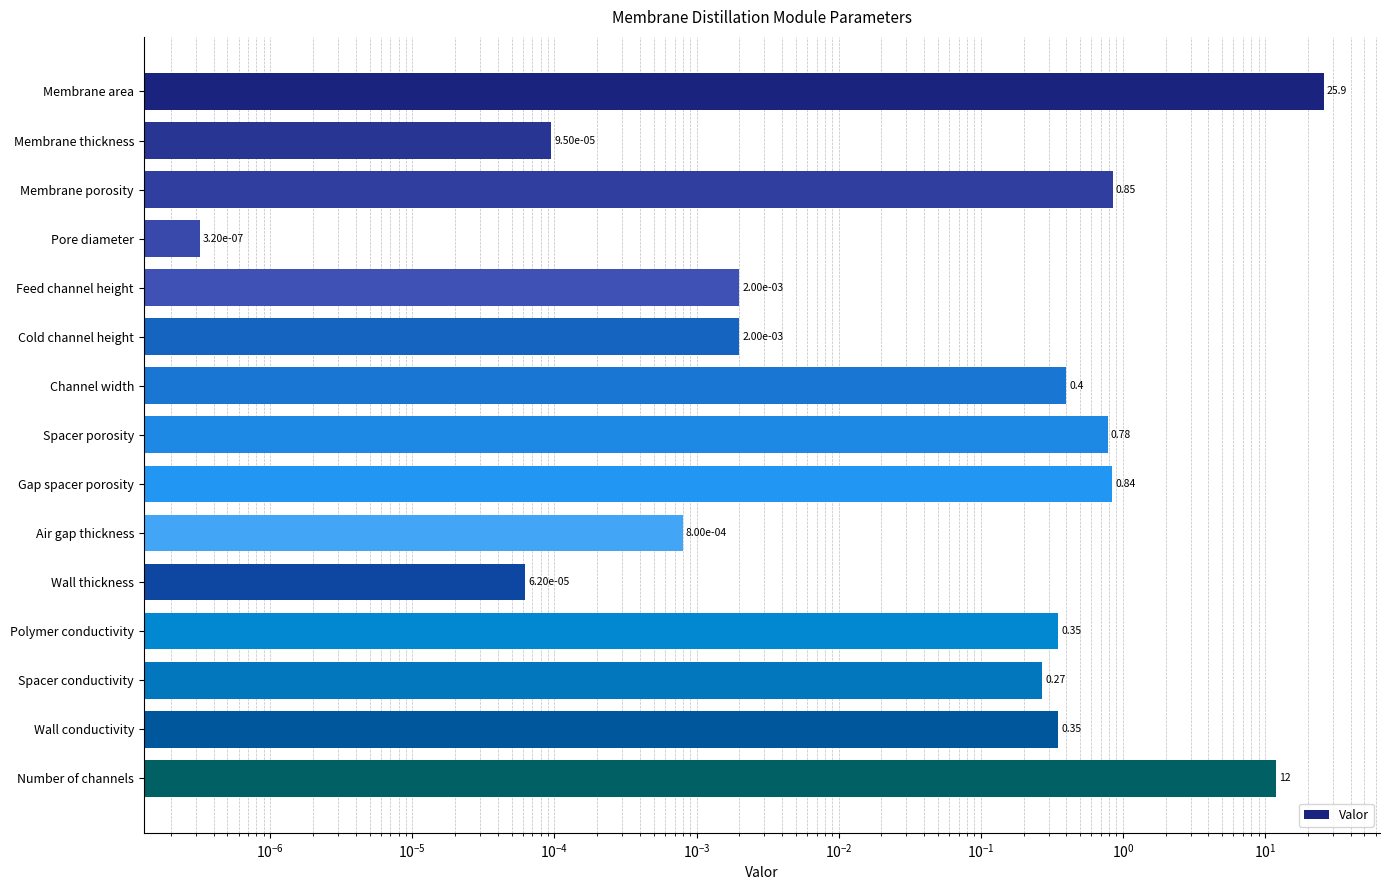

Are the bars grouped side by side (vs. stacked)?

No